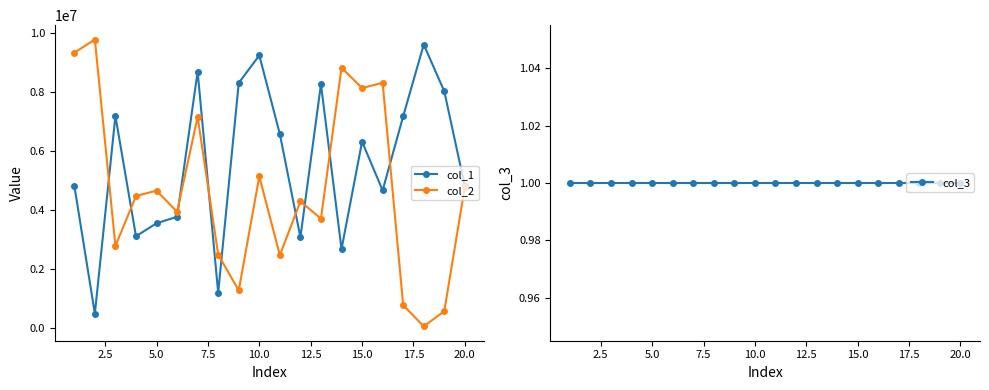

How many distinct data groups are displayed?

3